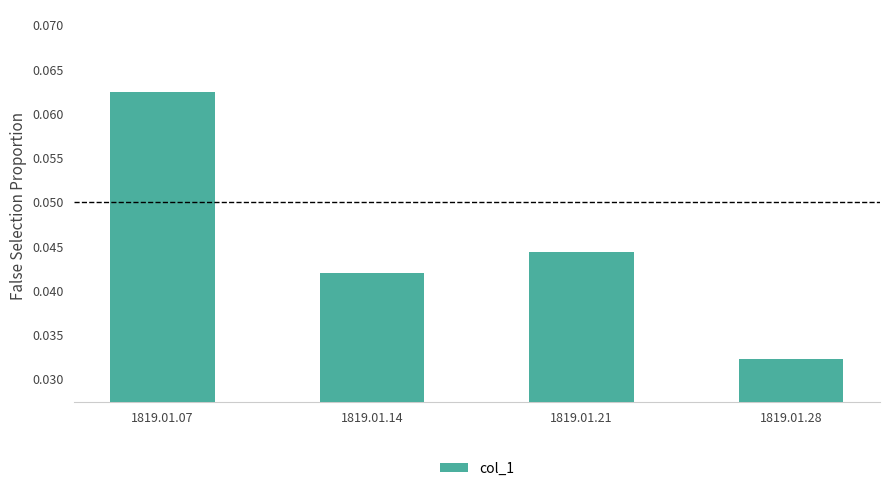

The chart shows a value of 0.1 at 1819.01.21. True or false?

False